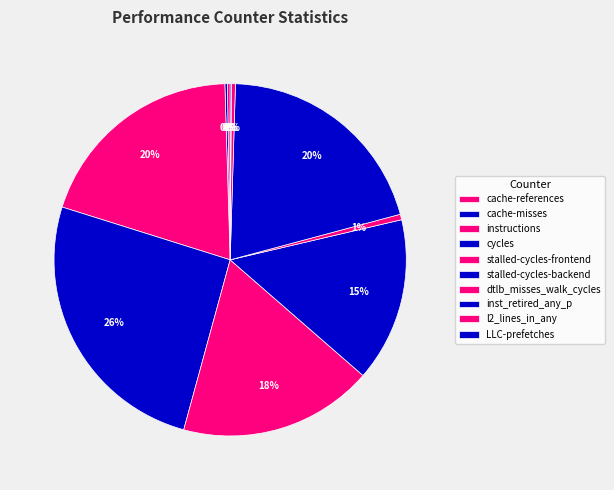

Count the number of slices in the pie.

10